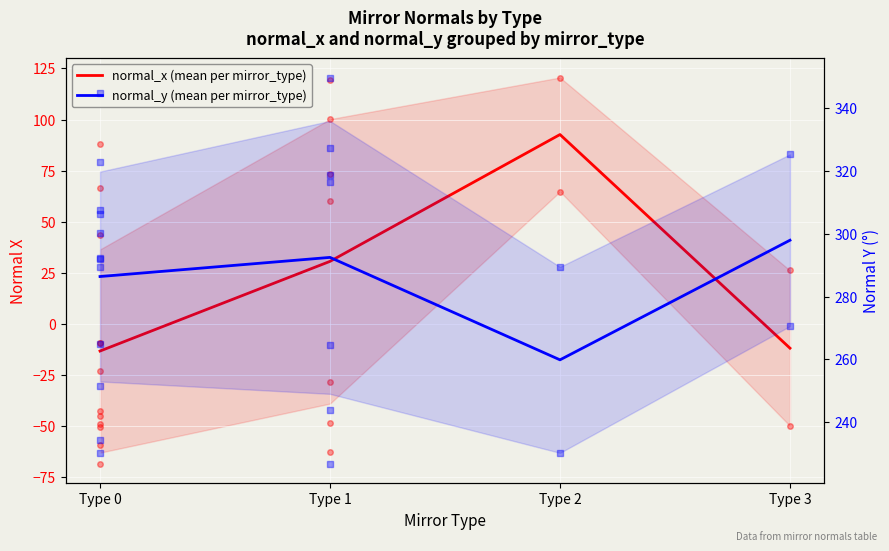

Where is normal_y (mean per mirror_type) nearest to the value 278?

Type 0